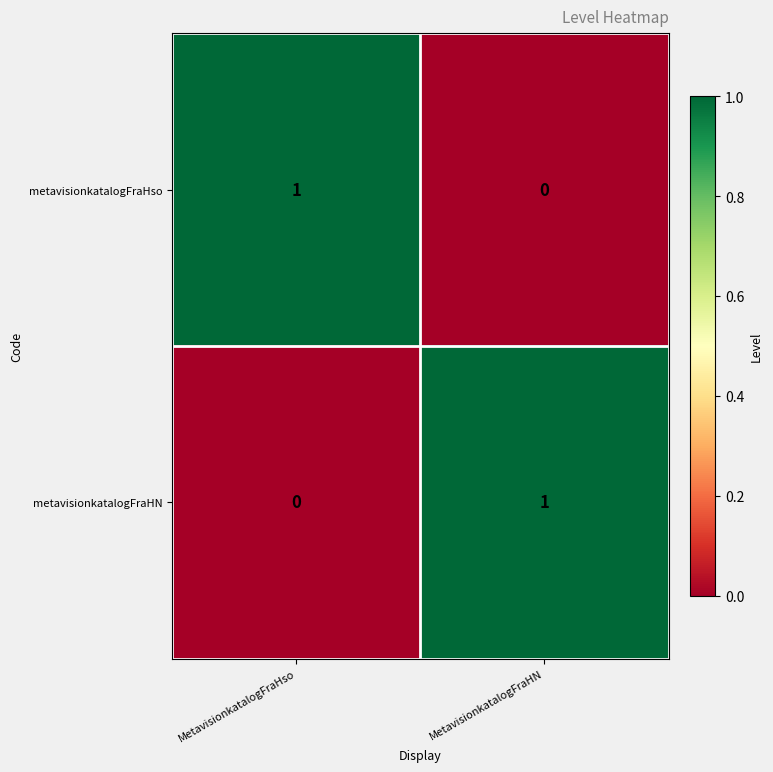

What is the total value across all series at MetavisionkatalogFraHso?

1